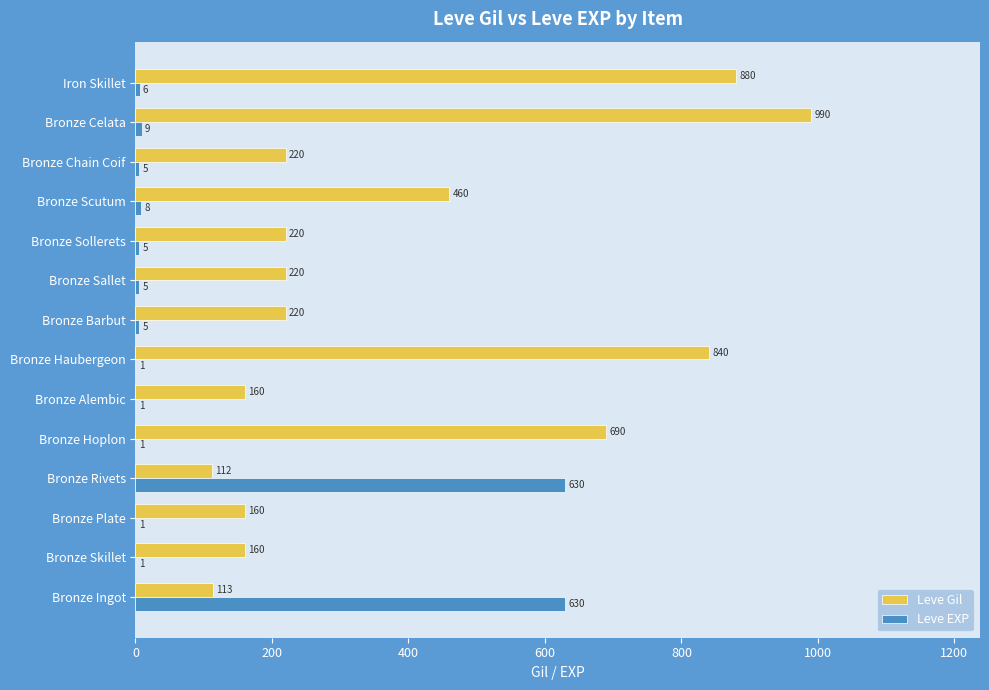

Which series changed the most between Bronze Ingot and Bronze Alembic?

Leve EXP